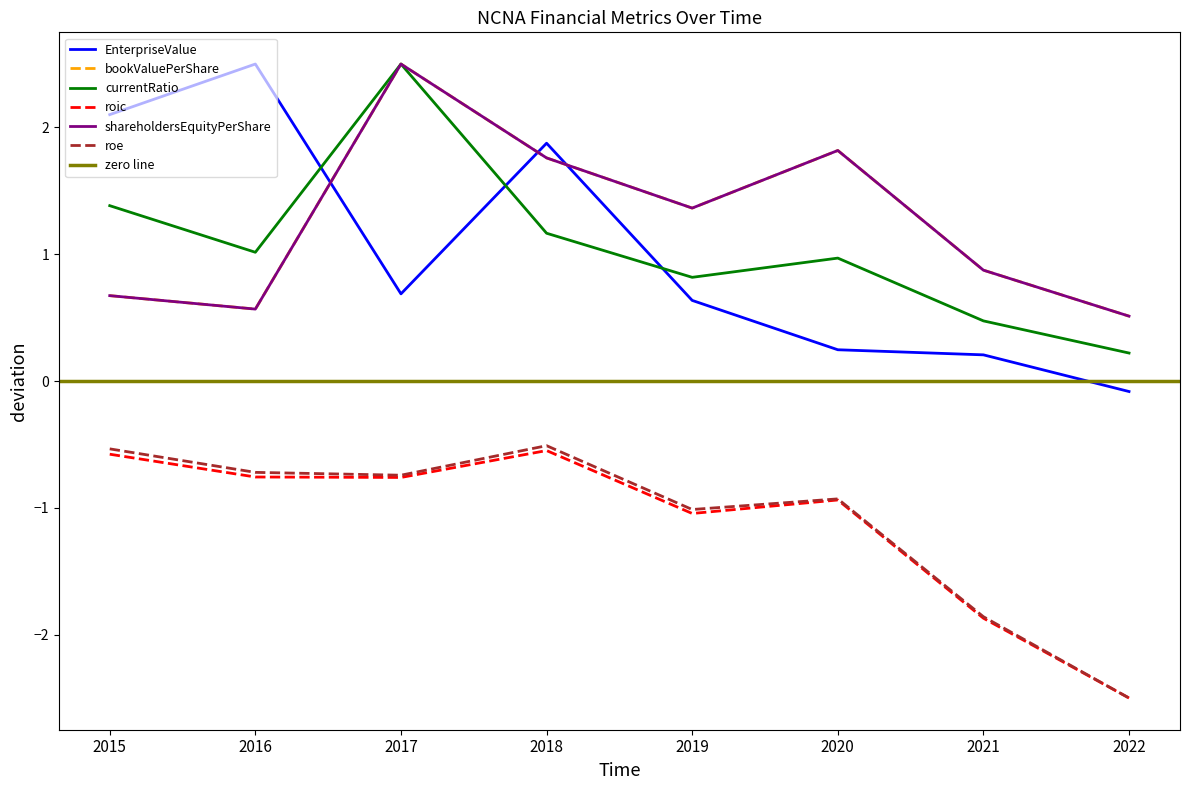

Which series changed the most between 2015 and 2019?

EnterpriseValue